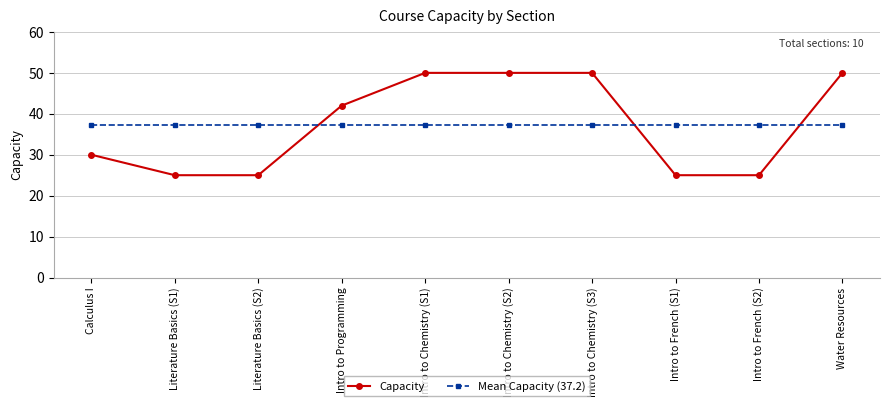

What are all the series names shown in the legend?

Capacity, Mean Capacity (37.2)